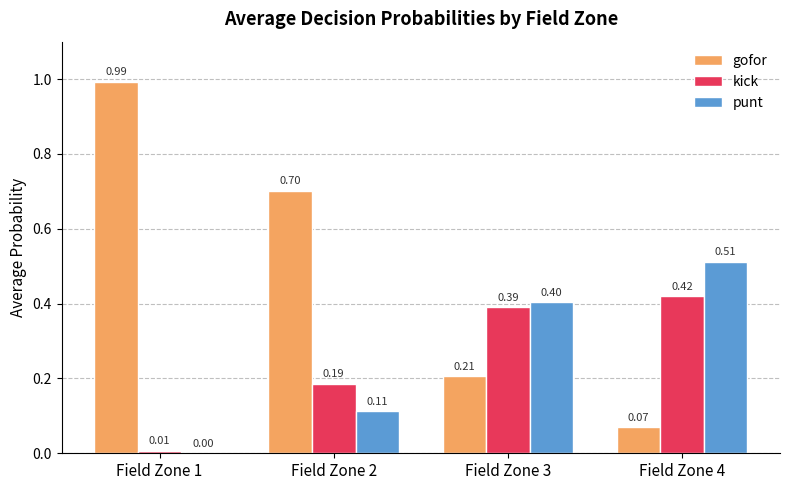

What is the sum of the punt values at Field Zone 2 and Field Zone 4?

0.6